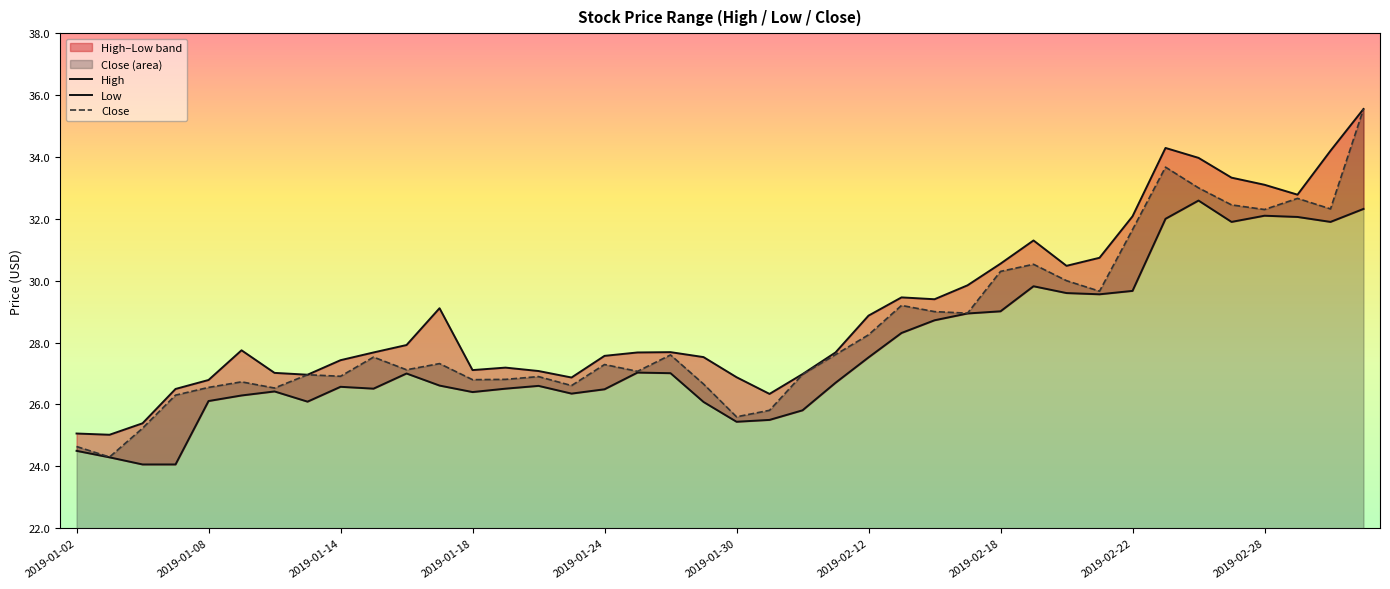

What are all the series names shown in the legend?

High, Low, Close